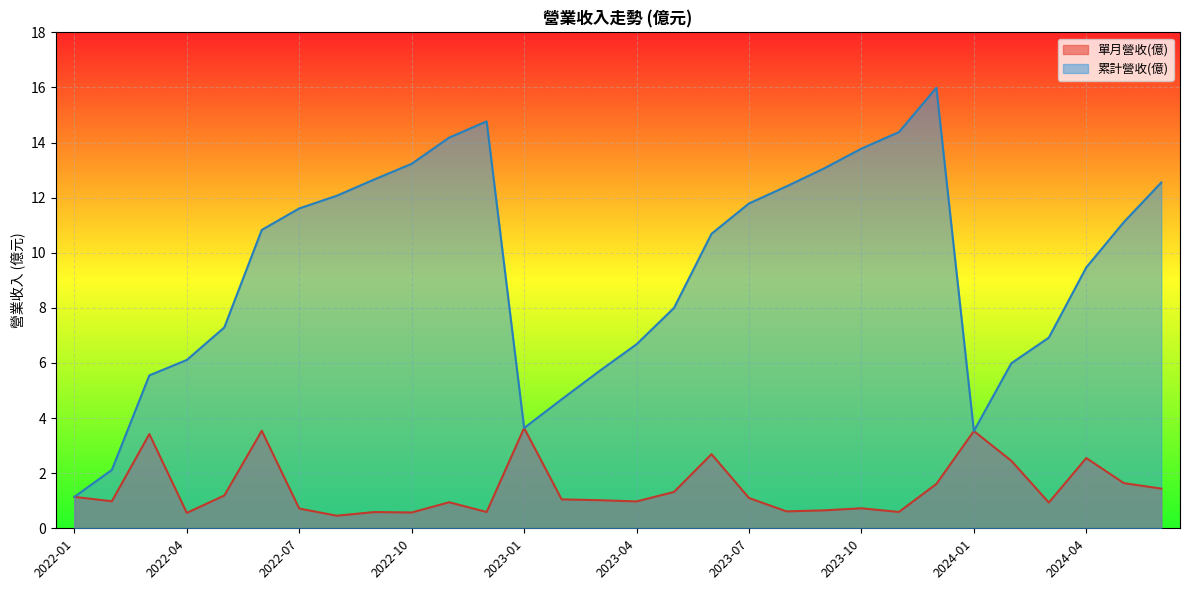

Which has a higher value, 2022-05 or 2024-02?

2024-02